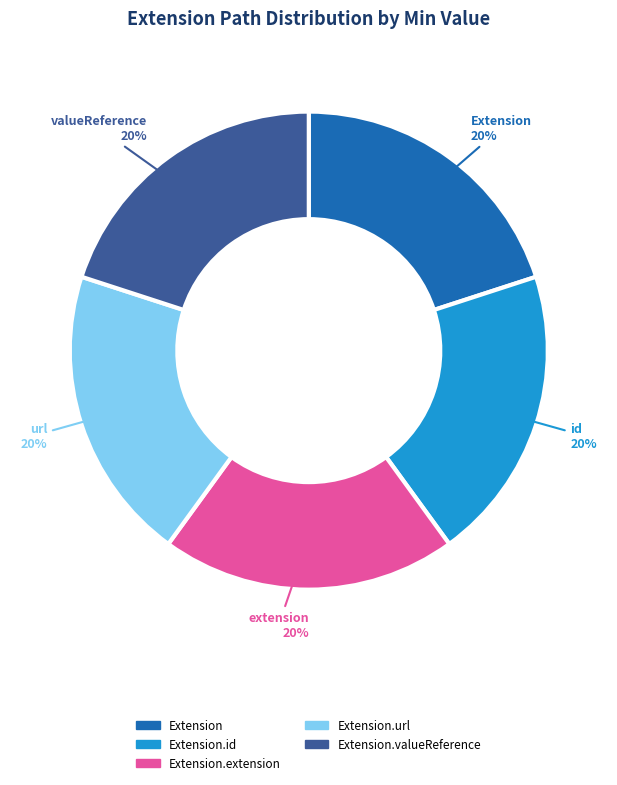

Approximately how many times larger is the value at Extension.valueReference compared to Extension?

1.0